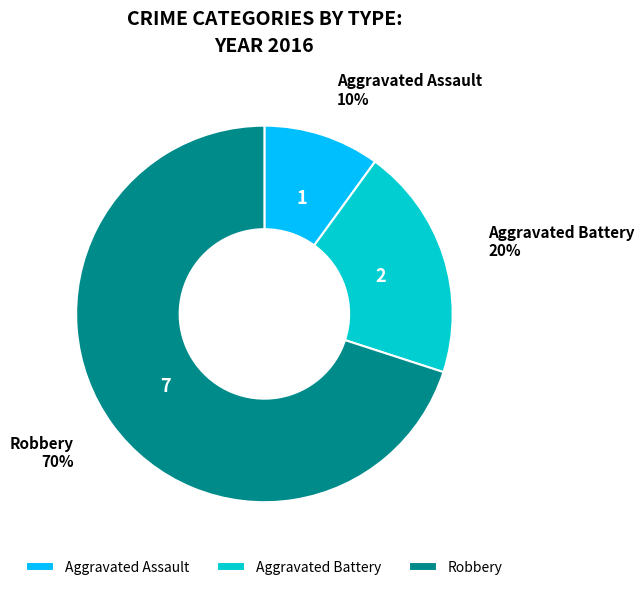

Combined, do Aggravated Battery and Aggravated Assault account for over 50%?

No